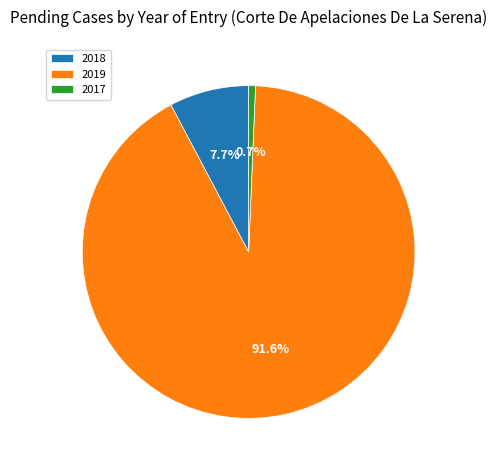

Is it true that 2018 is 1% of the pie?

False